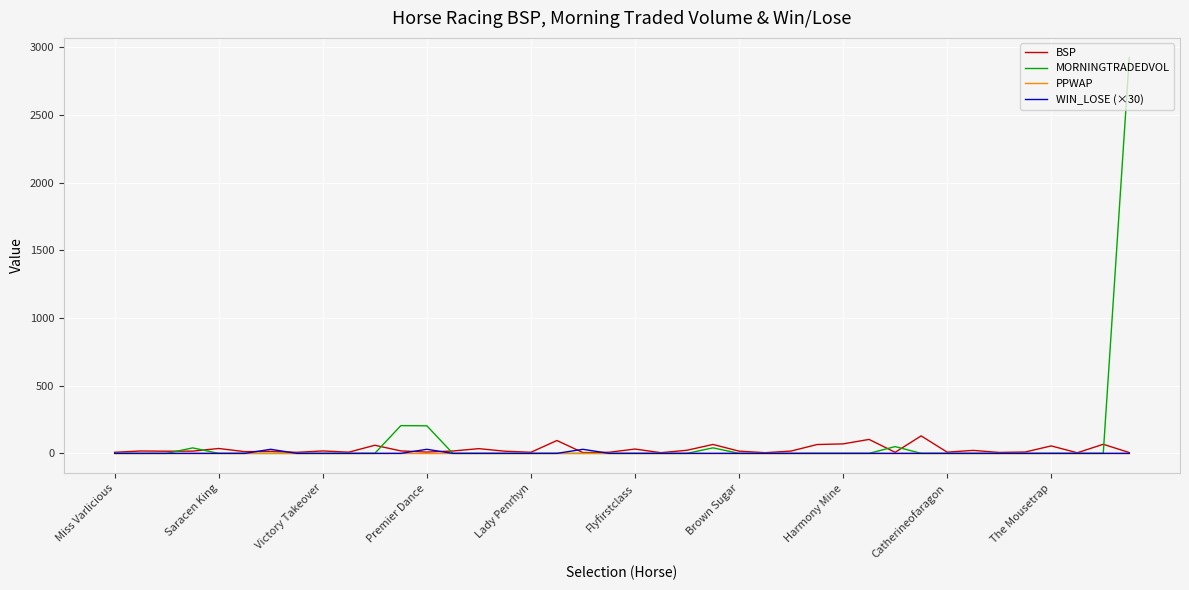

Which series has the largest range (max minus min)?

MORNINGTRADEDVOL